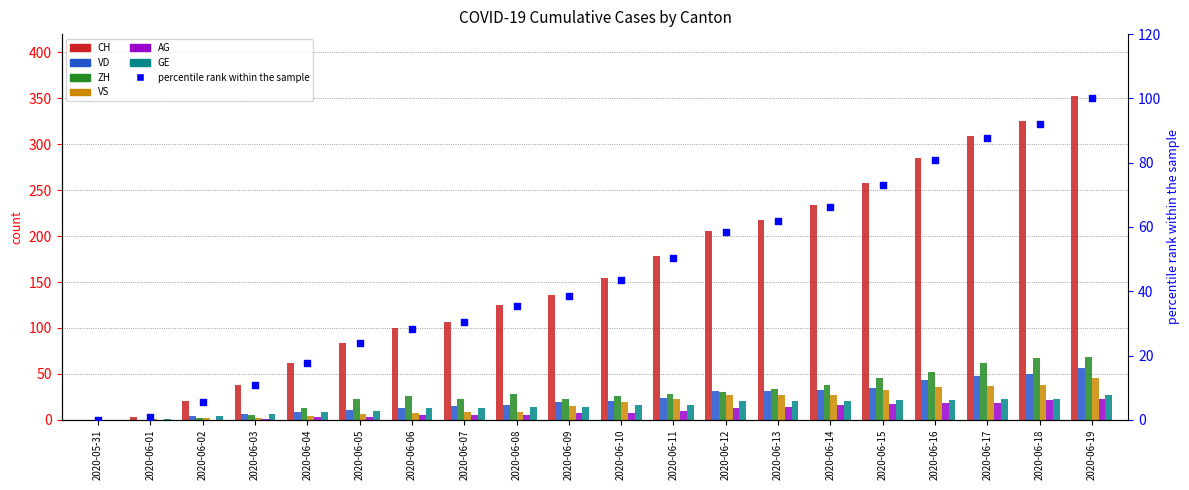

What are all the series names shown in the legend?

CH, VD, ZH, VS, AG, GE